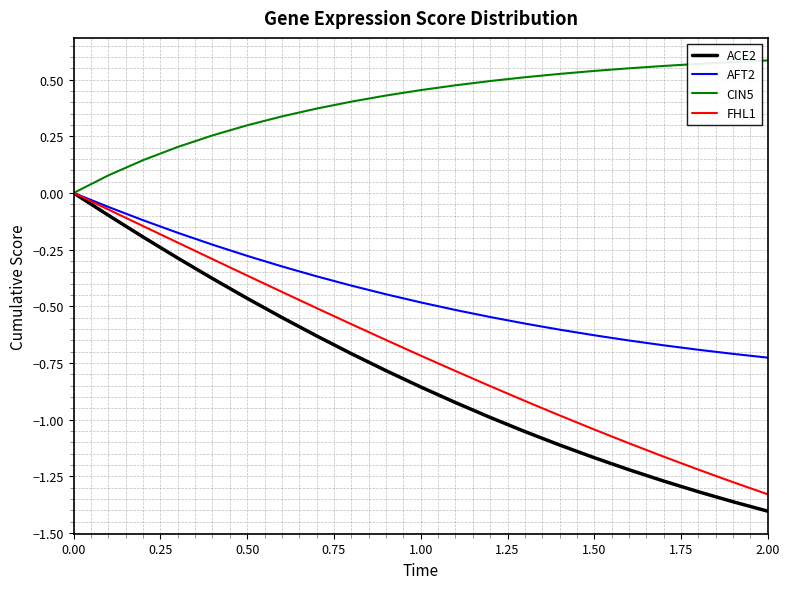

Which series has the largest range (max minus min)?

ACE2